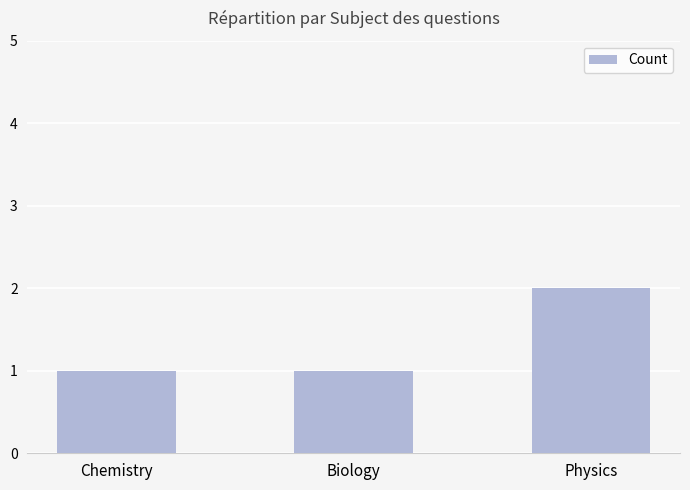

Reading left to right, what are all the values shown in this chart?

1	1	2